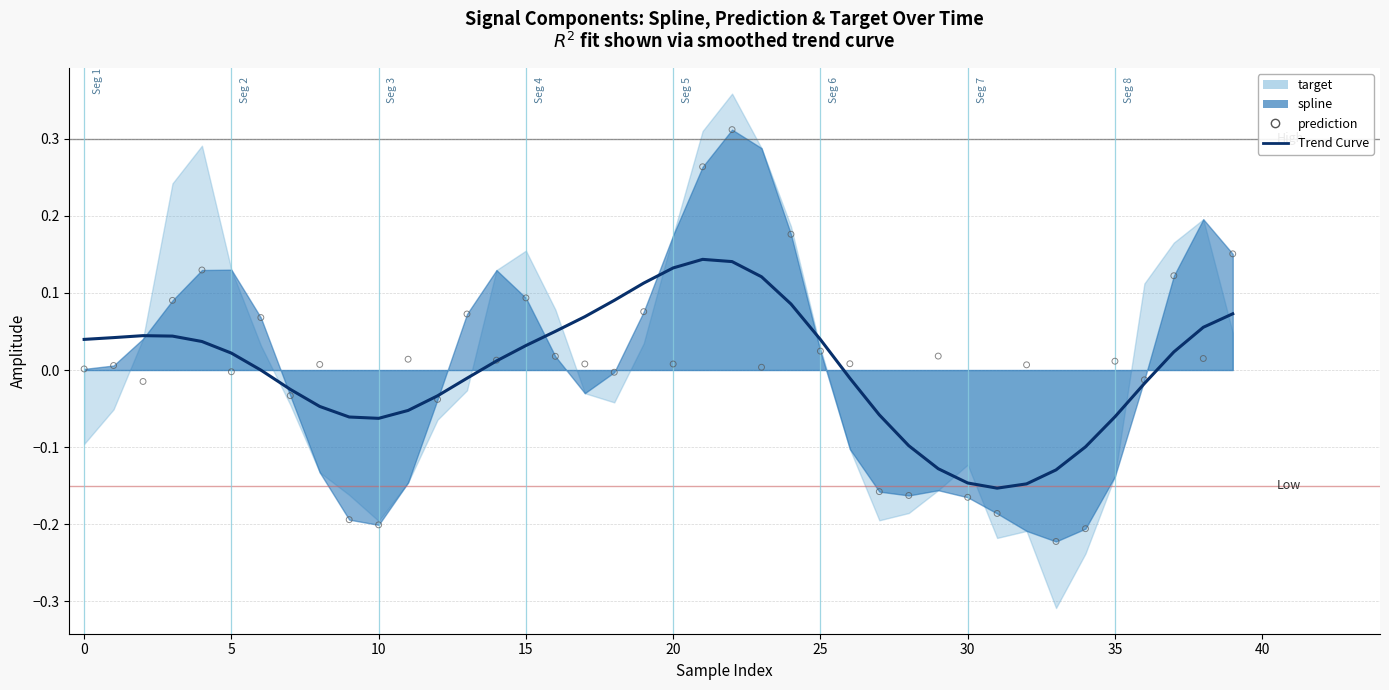

Is the value of Trend Curve at −5 greater than the value of prediction at 31?

Yes